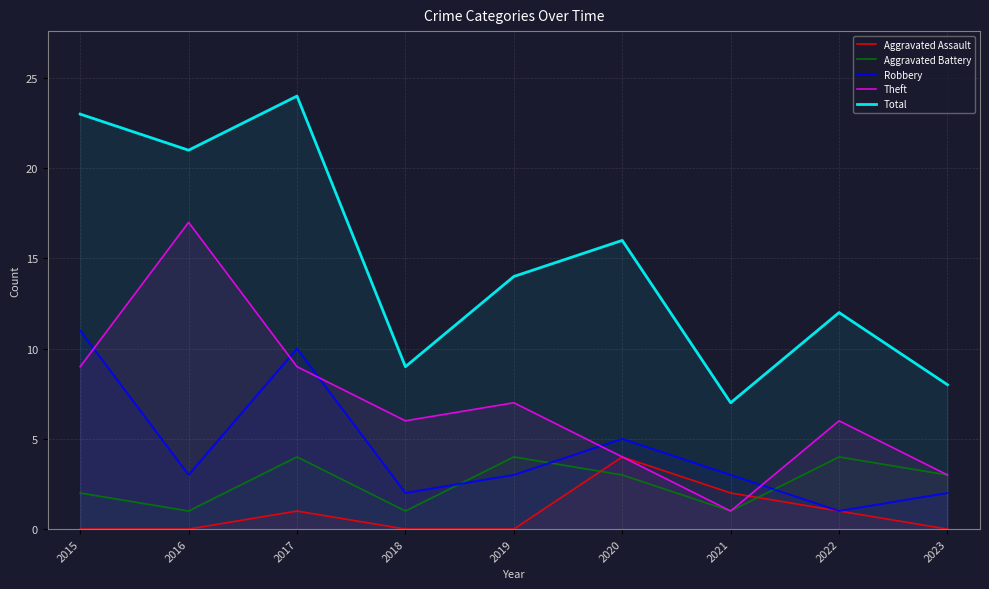

Where do Aggravated Battery and Robbery first cross each other?

2018 and 2019